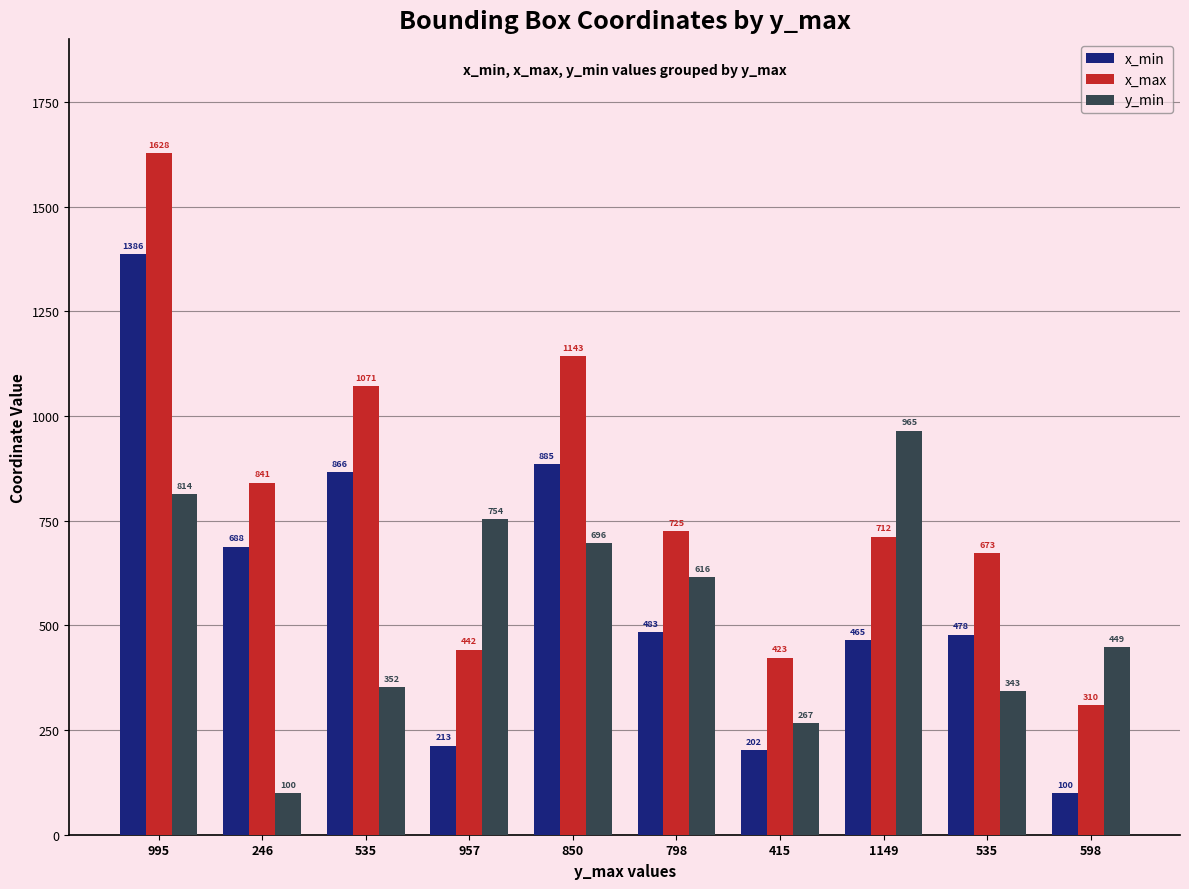

Where does the y_min series first go above 616?

995